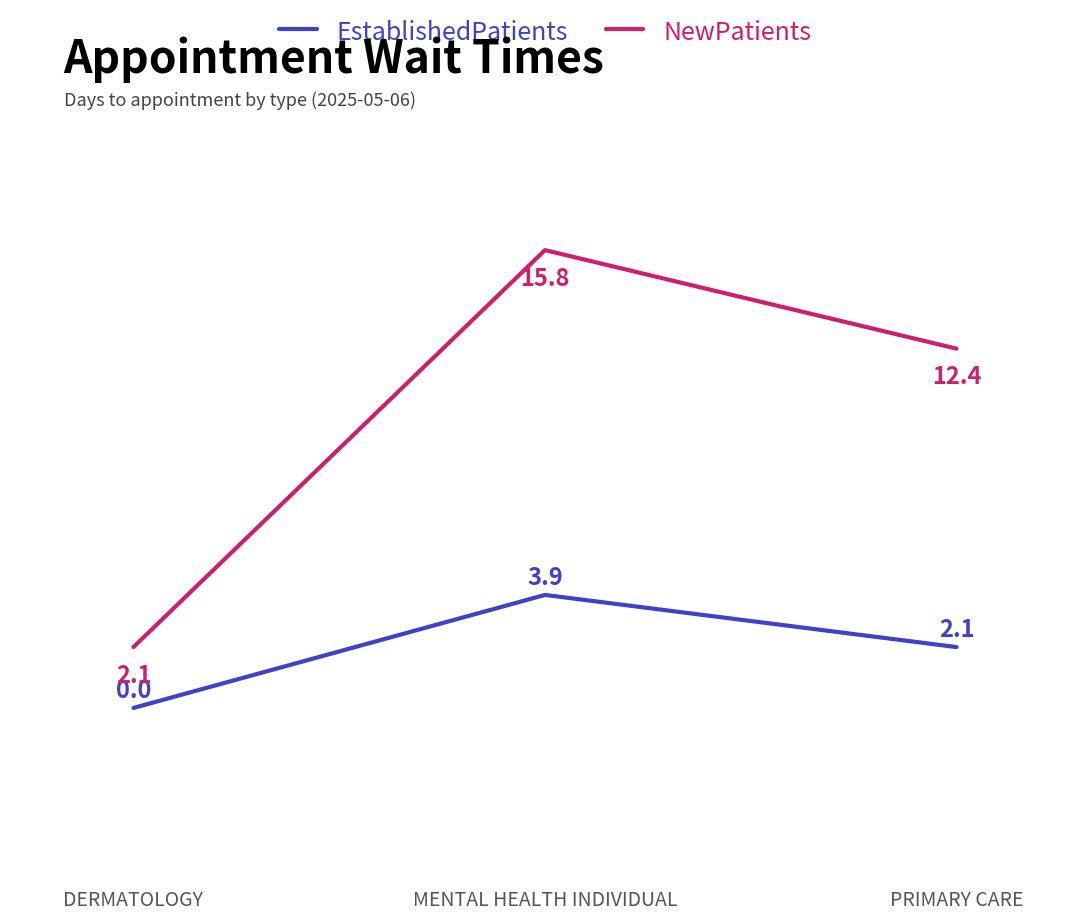

What position from the left is DERMATOLOGY?

1